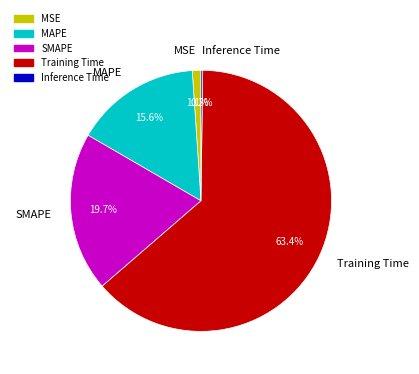

What is the largest slice in the pie chart?

Training Time